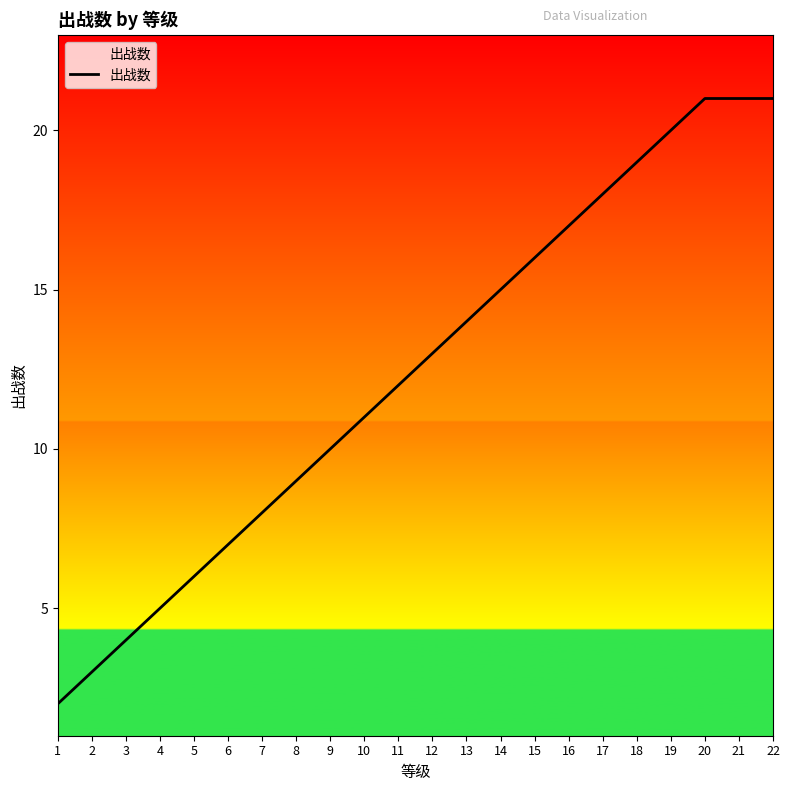

What is the minimum value shown in the chart?

2